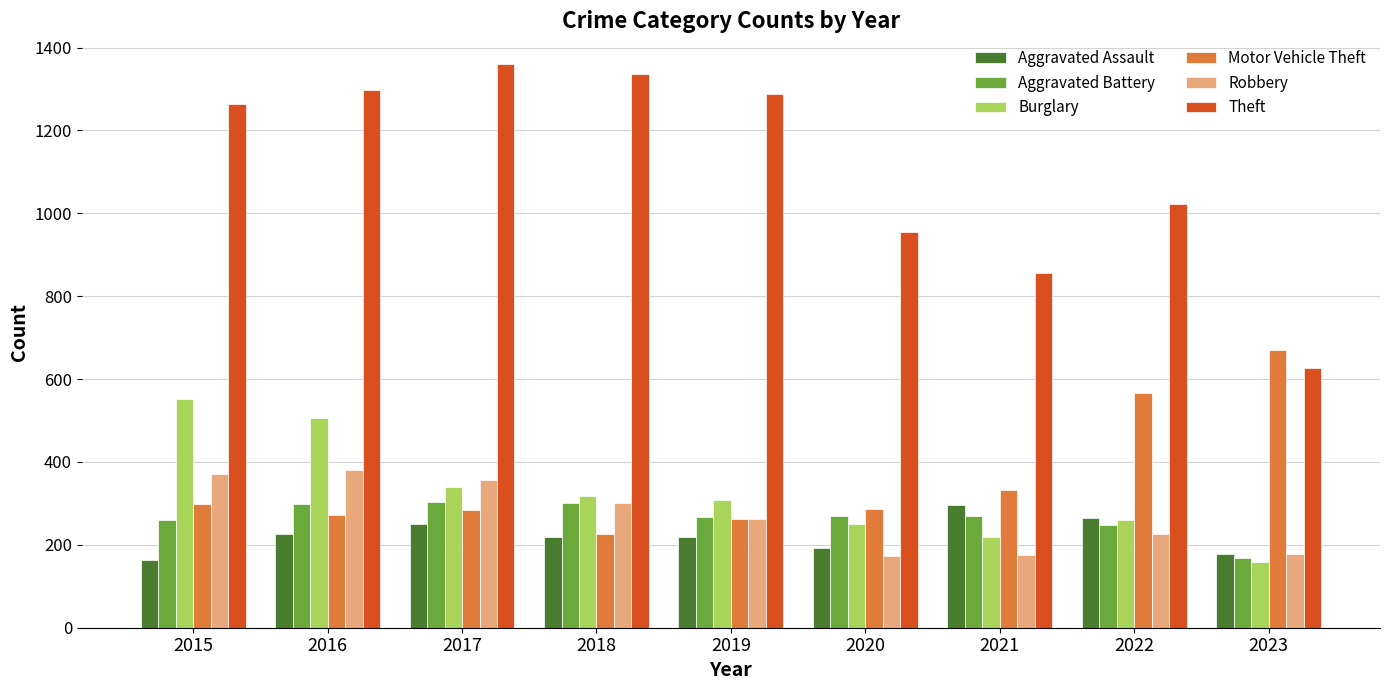

What is the sum of all Aggravated Battery values?

2384